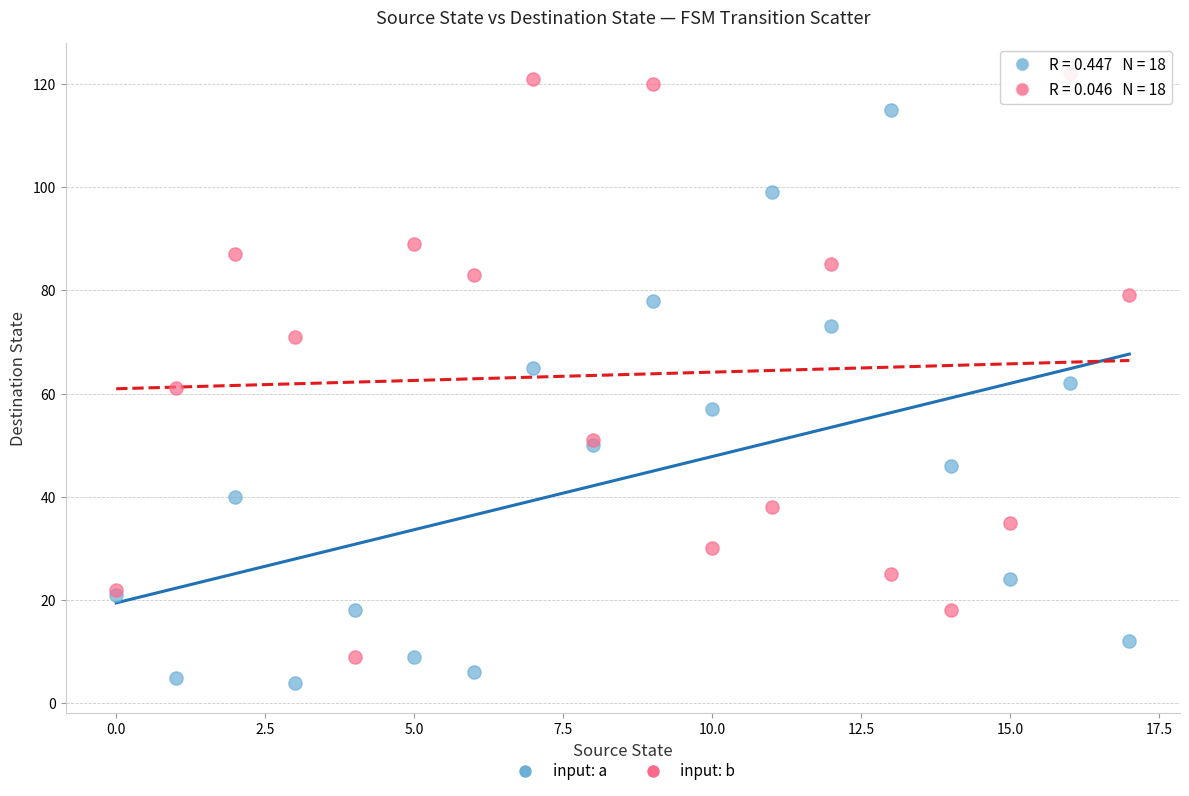

Which series reaches the maximum Y coordinate?

input: b